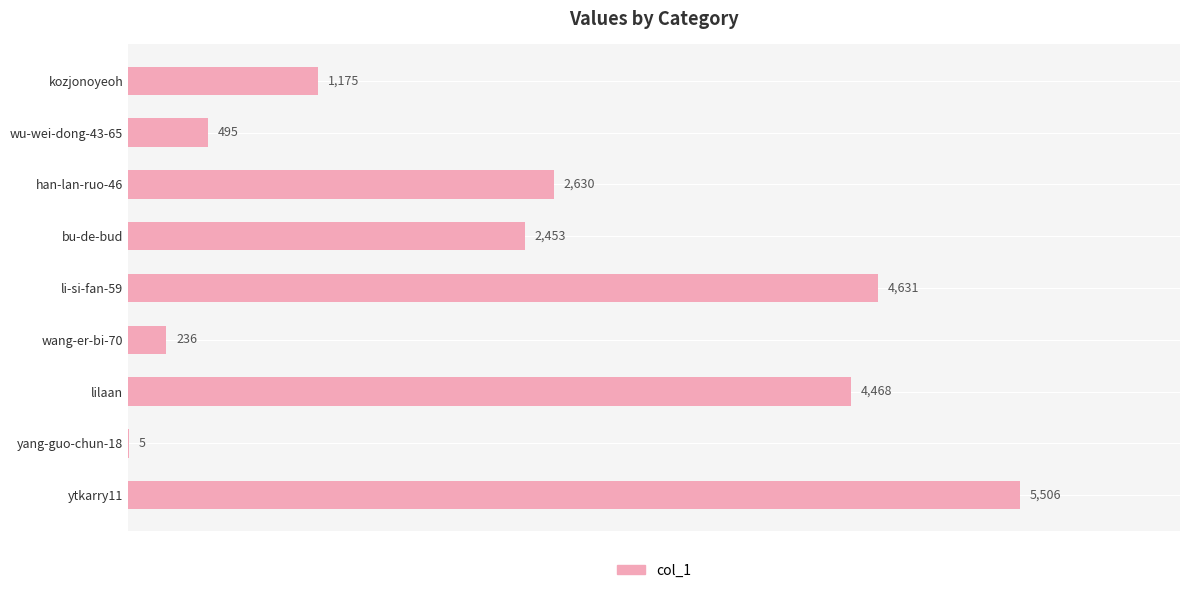

Is it true that the value at ytkarry11 is 5506?

True